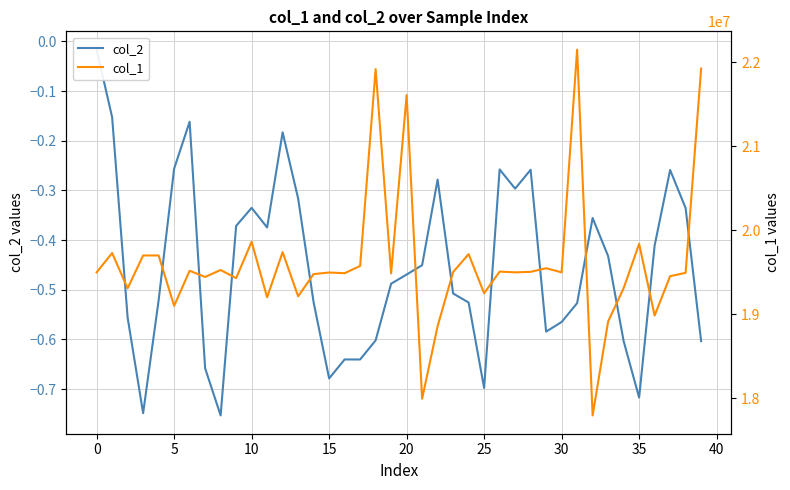

True or false: col_1 and col_2 intersect in this chart.

False